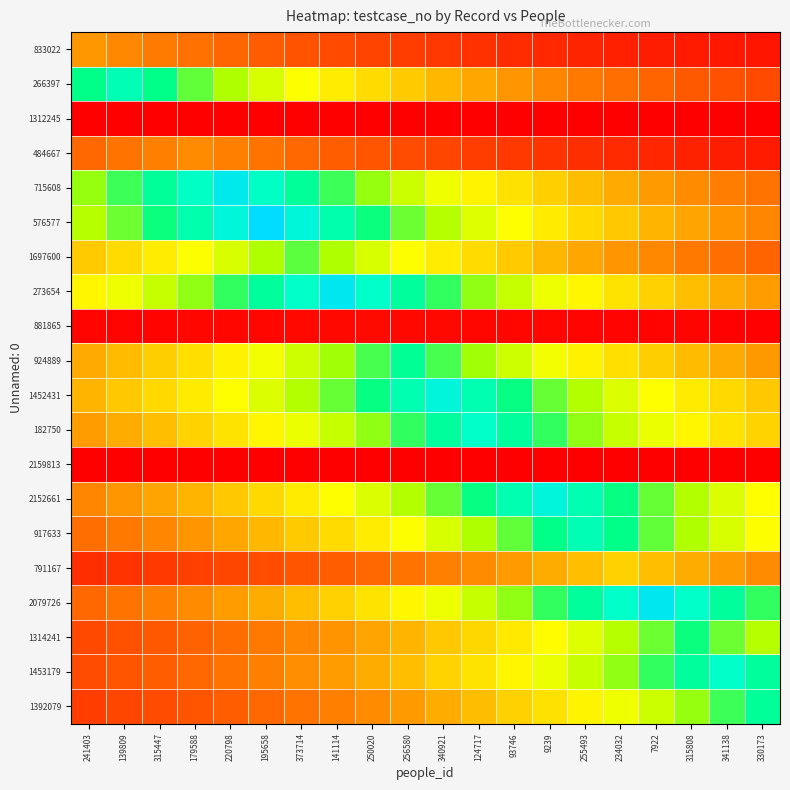

What is the total value across all series at 234032?

783.3